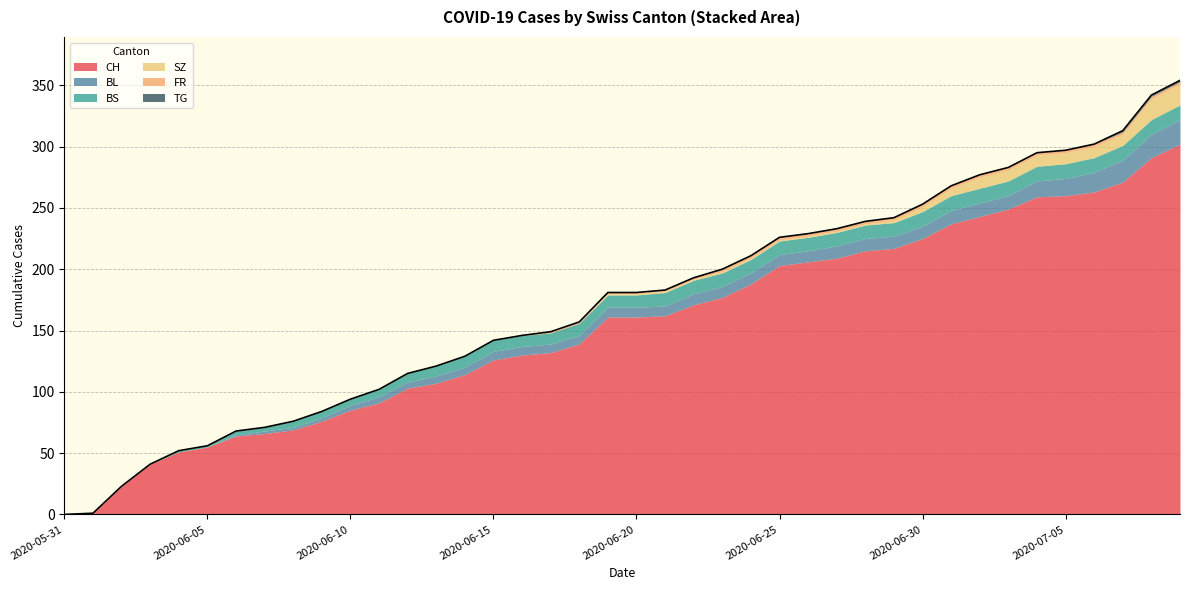

What is the spread (max minus min) of values at 2020-06-01?

1